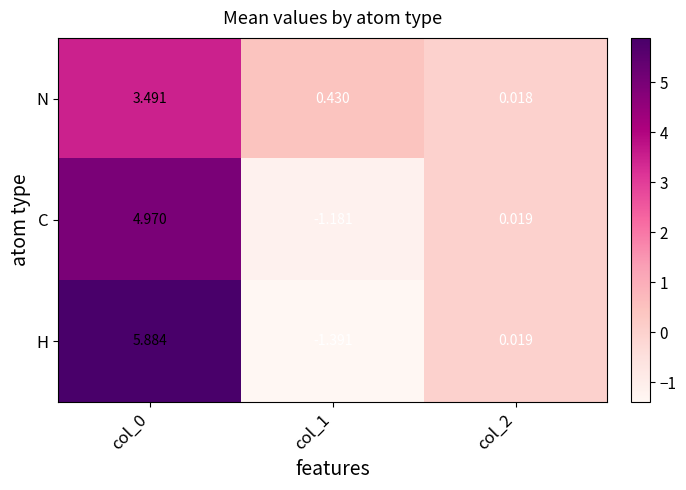

List the series in order of their peak value, highest first.

H, C, N